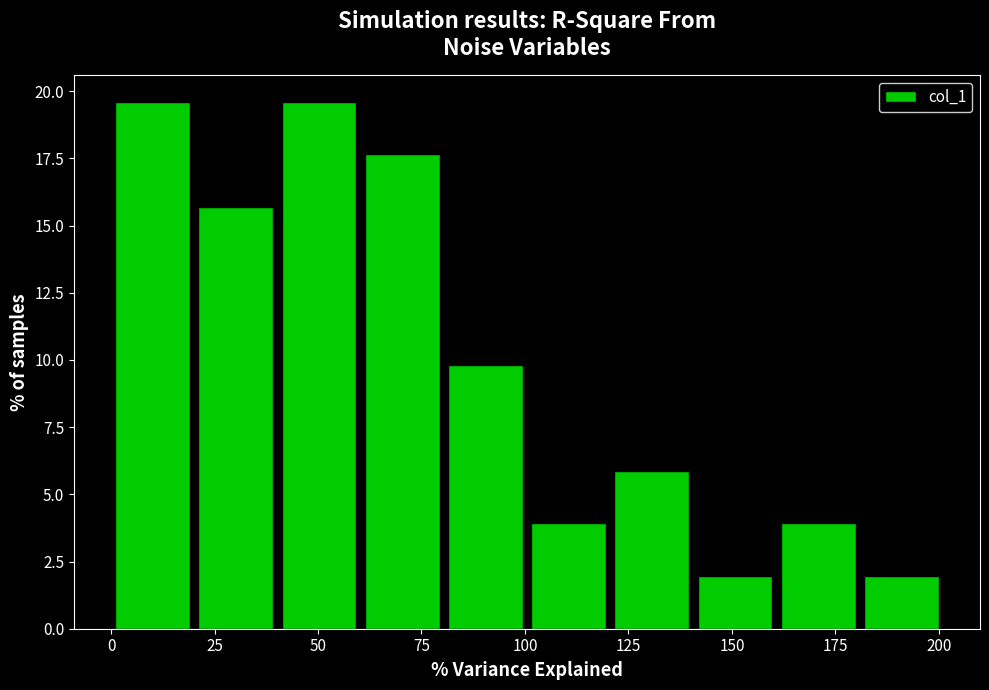

Reading left to right, transcribe this chart: for each bar, give the range it covers on the x-axis and its height. Neither the bar edges nor the heights are printed on the chart, so give them approximately, as read against the axes.

0 to 20: 19.5
20 to 40: 15.5
40 to 60: 19.5
60 to 80: 17.5
80 to 100: 10.0
100 to 120: 4.0
120 to 140: 6.0
140 to 160: 2.0
160 to 180: 4.0
180 to 200: 2.0